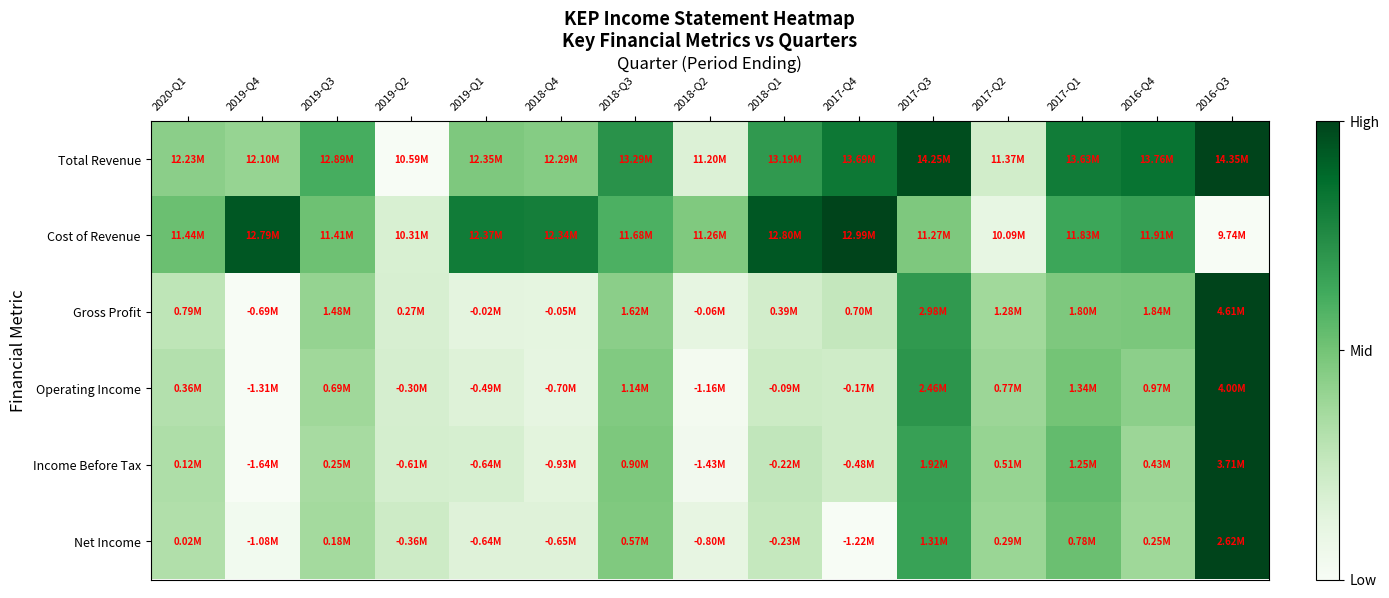

Reading right to left, transcribe all the data shown in this chart.

Total Revenue: 2016-Q3=1.0	2016-Q4=0.8	2017-Q1=0.8	2017-Q2=0.2	2017-Q3=1.0	2017-Q4=0.8	2018-Q1=0.7	2018-Q2=0.2	2018-Q3=0.7	2018-Q4=0.5	2019-Q1=0.5	2019-Q2=0.0	2019-Q3=0.6	2019-Q4=0.4	2020-Q1=0.4
Cost of Revenue: 2016-Q3=0.0	2016-Q4=0.7	2017-Q1=0.6	2017-Q2=0.1	2017-Q3=0.5	2017-Q4=1.0	2018-Q1=0.9	2018-Q2=0.5	2018-Q3=0.6	2018-Q4=0.8	2019-Q1=0.8	2019-Q2=0.2	2019-Q3=0.5	2019-Q4=0.9	2020-Q1=0.5
Gross Profit: 2016-Q3=1.0	2016-Q4=0.5	2017-Q1=0.5	2017-Q2=0.4	2017-Q3=0.7	2017-Q4=0.3	2018-Q1=0.2	2018-Q2=0.1	2018-Q3=0.4	2018-Q4=0.1	2019-Q1=0.1	2019-Q2=0.2	2019-Q3=0.4	2019-Q4=0.0	2020-Q1=0.3
Operating Income: 2016-Q3=1.0	2016-Q4=0.4	2017-Q1=0.5	2017-Q2=0.4	2017-Q3=0.7	2017-Q4=0.2	2018-Q1=0.2	2018-Q2=0.0	2018-Q3=0.5	2018-Q4=0.1	2019-Q1=0.2	2019-Q2=0.2	2019-Q3=0.4	2019-Q4=0.0	2020-Q1=0.3
Income Before Tax: 2016-Q3=1.0	2016-Q4=0.4	2017-Q1=0.5	2017-Q2=0.4	2017-Q3=0.7	2017-Q4=0.2	2018-Q1=0.3	2018-Q2=0.0	2018-Q3=0.5	2018-Q4=0.1	2019-Q1=0.2	2019-Q2=0.2	2019-Q3=0.4	2019-Q4=0.0	2020-Q1=0.3
Net Income: 2016-Q3=1.0	2016-Q4=0.4	2017-Q1=0.5	2017-Q2=0.4	2017-Q3=0.7	2017-Q4=0.0	2018-Q1=0.3	2018-Q2=0.1	2018-Q3=0.5	2018-Q4=0.1	2019-Q1=0.2	2019-Q2=0.2	2019-Q3=0.4	2019-Q4=0.0	2020-Q1=0.3